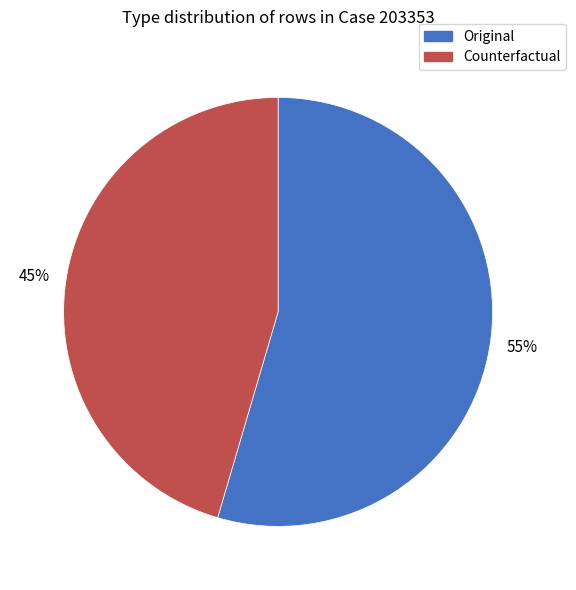

Which has a higher value, Original or Counterfactual?

Original